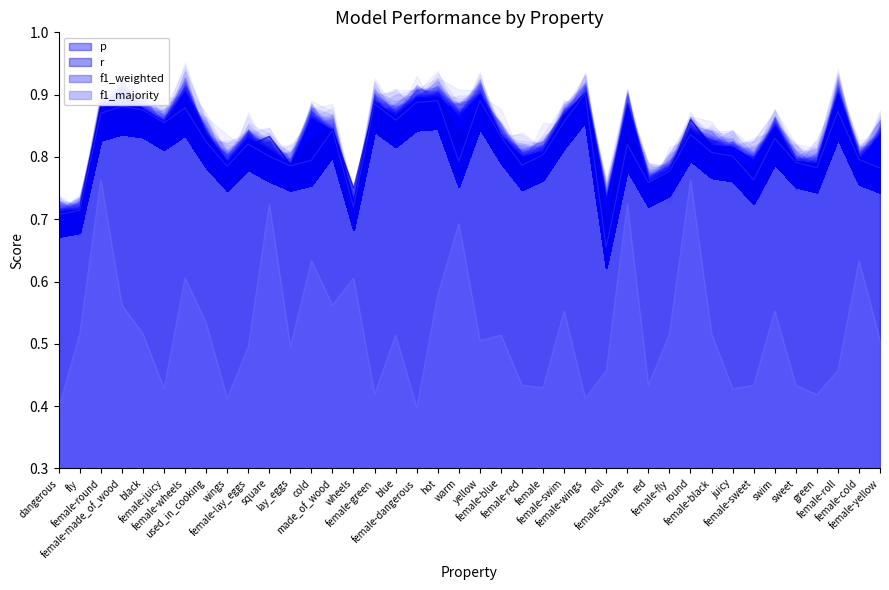

At which category does f1_majority reach its first local peak?

female-round